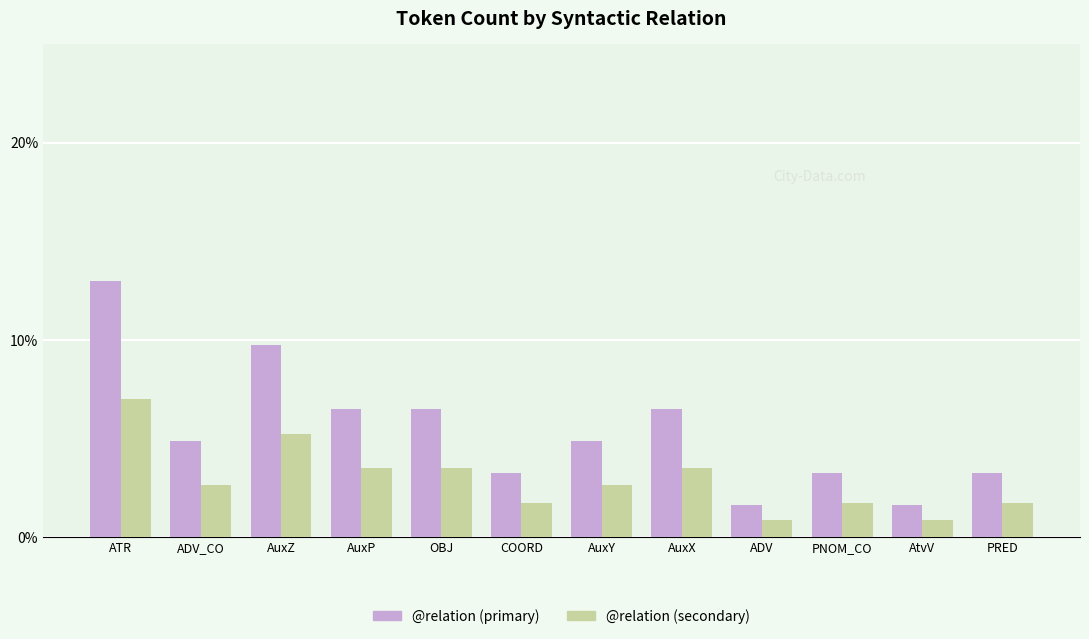

What is the average value of the @relation (primary) series?

5.4